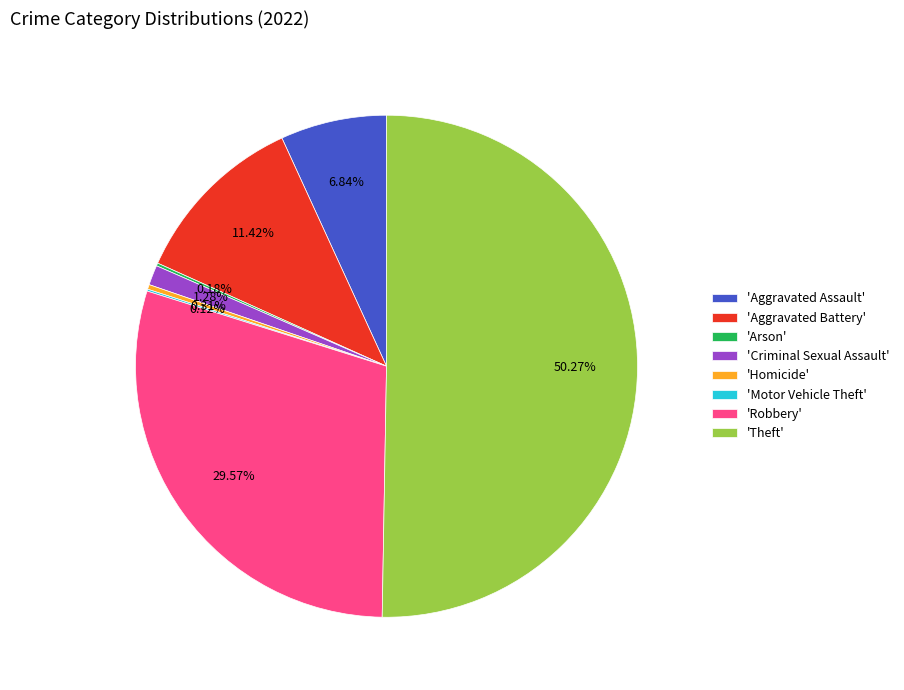

Does 'Criminal Sexual Assault' account for over 50% of the chart?

No